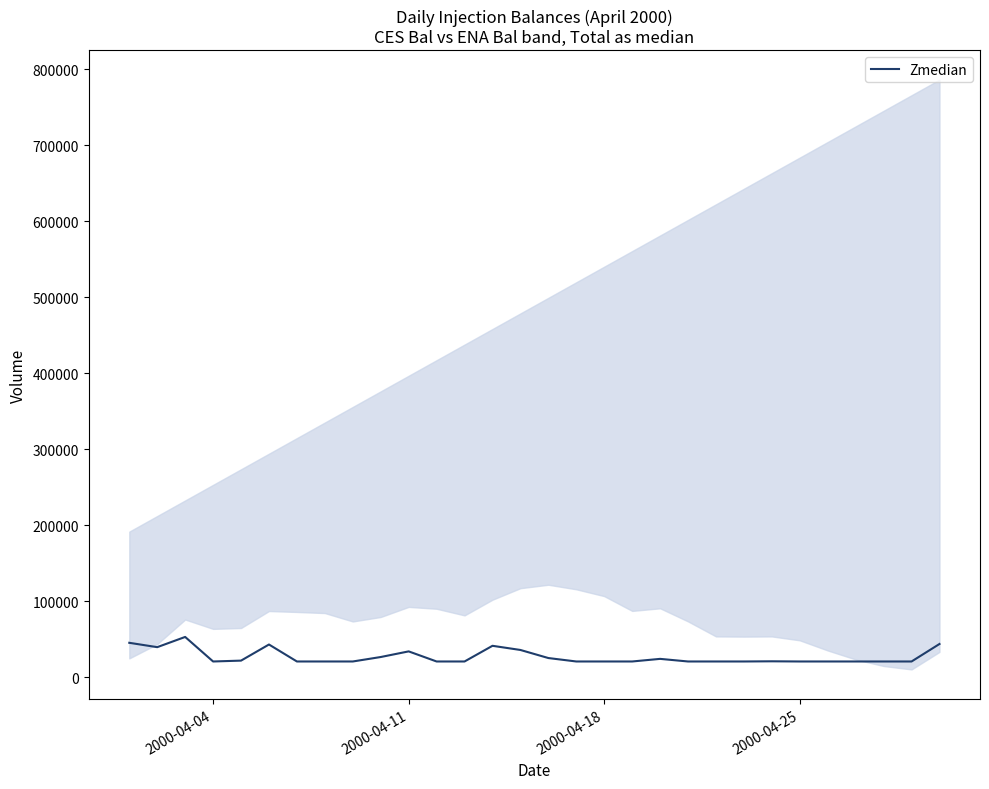

What is the maximum value for Zmedian?

52833